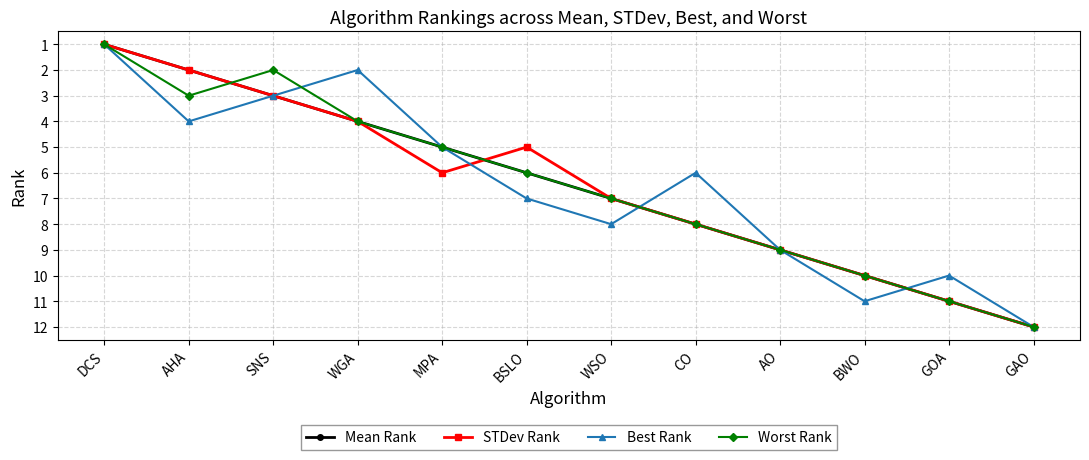

Where is the first local minimum for STDev Rank?

BSLO